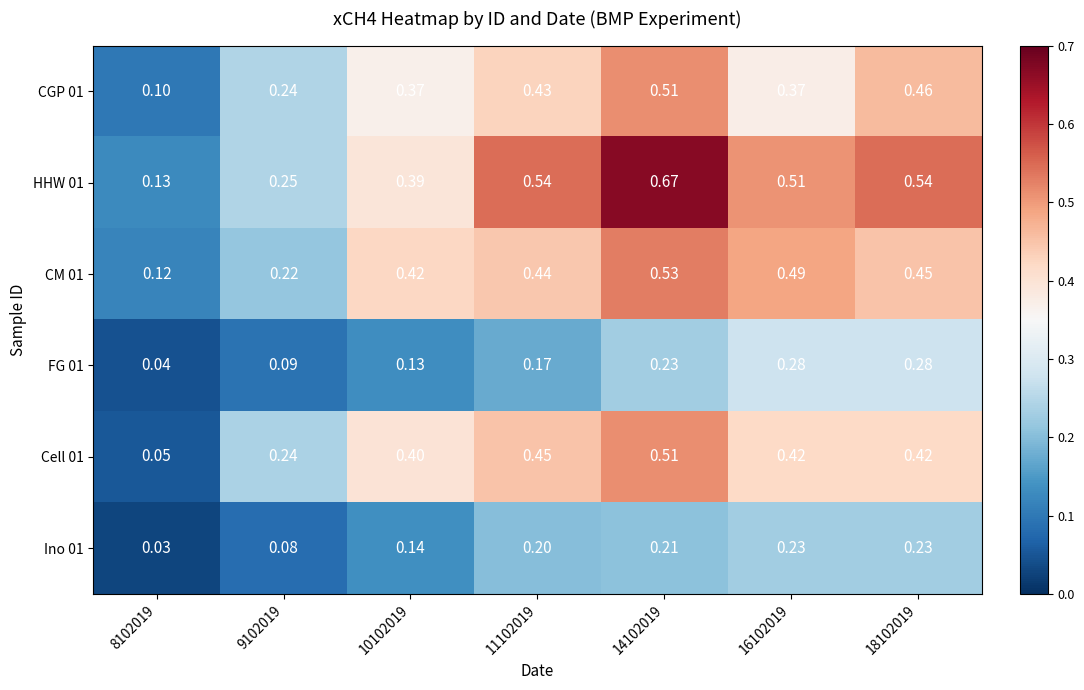

Is the value of Cell 01 at 9102019 greater than the value of HHW 01 at 14102019?

No